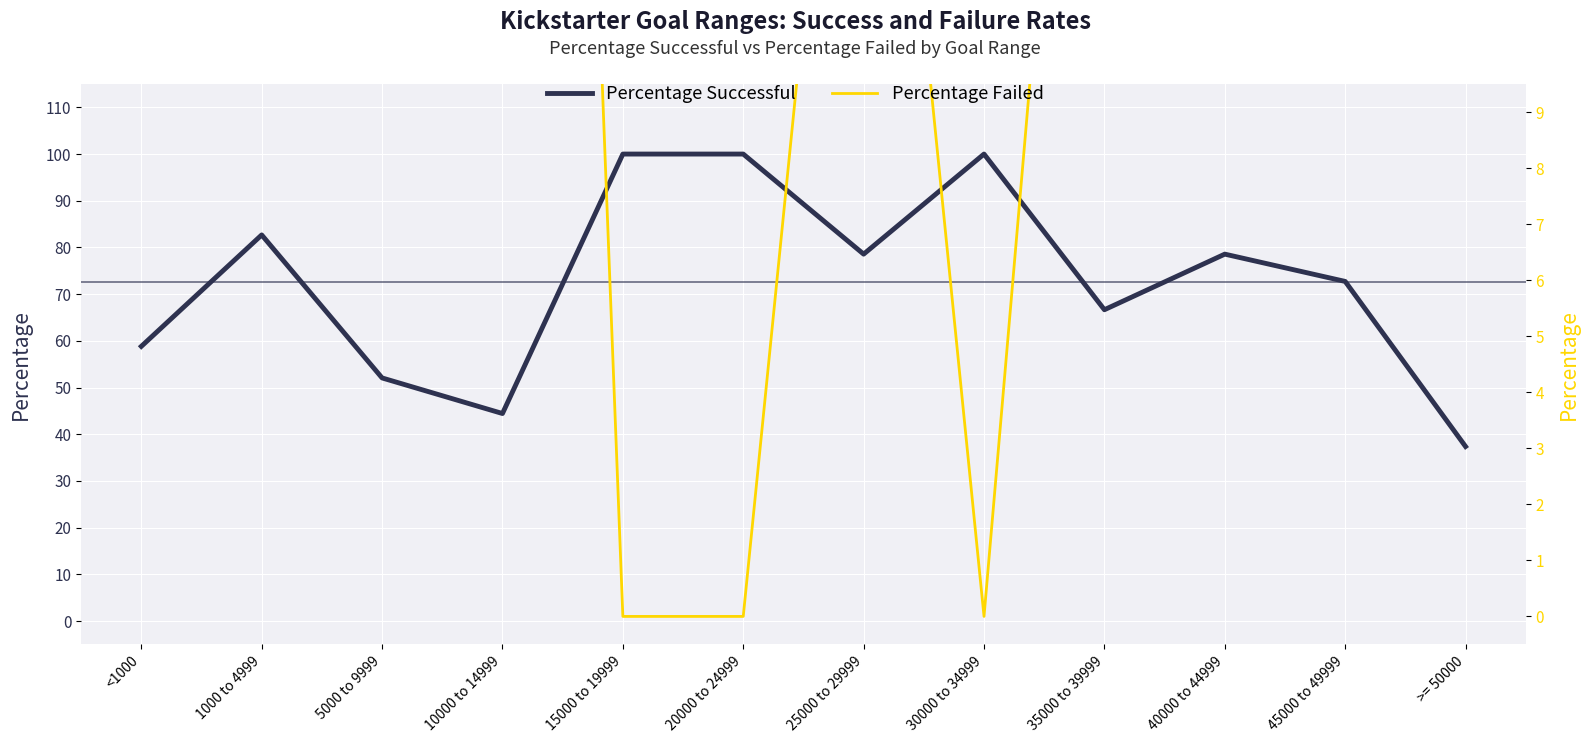

True or false: Percentage Failed and Percentage Successful intersect in this chart.

True